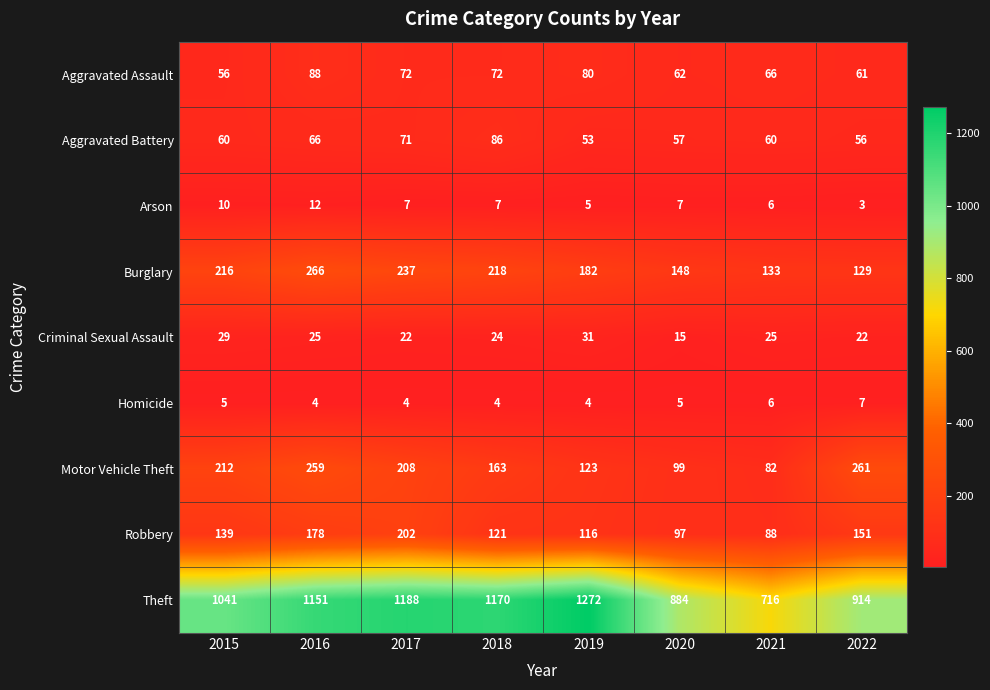

True or false: Aggravated Battery has a value of 17 at 2020.

False